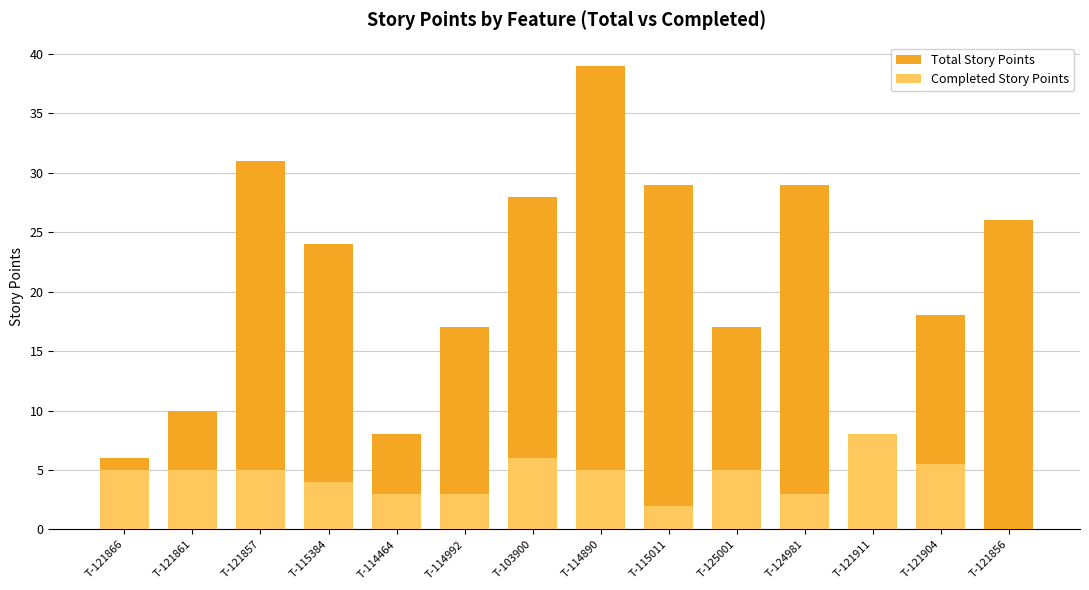

What are all the series names shown in the legend?

Total Story Points, Completed Story Points